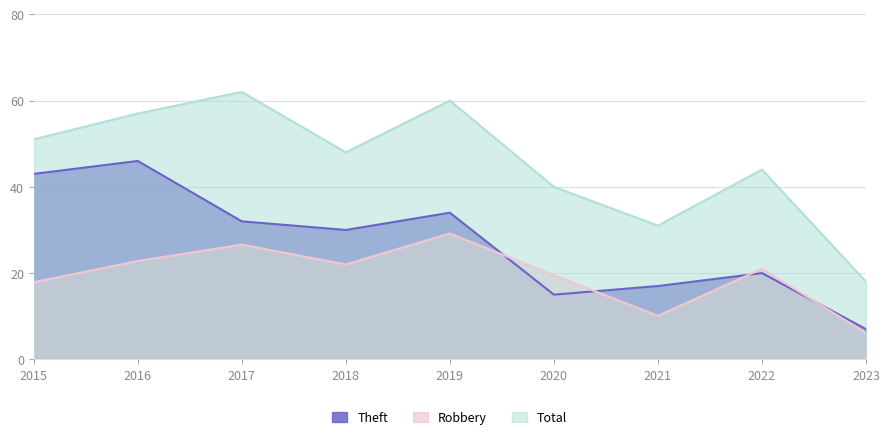

What is the lowest value of the Theft series?

7.0